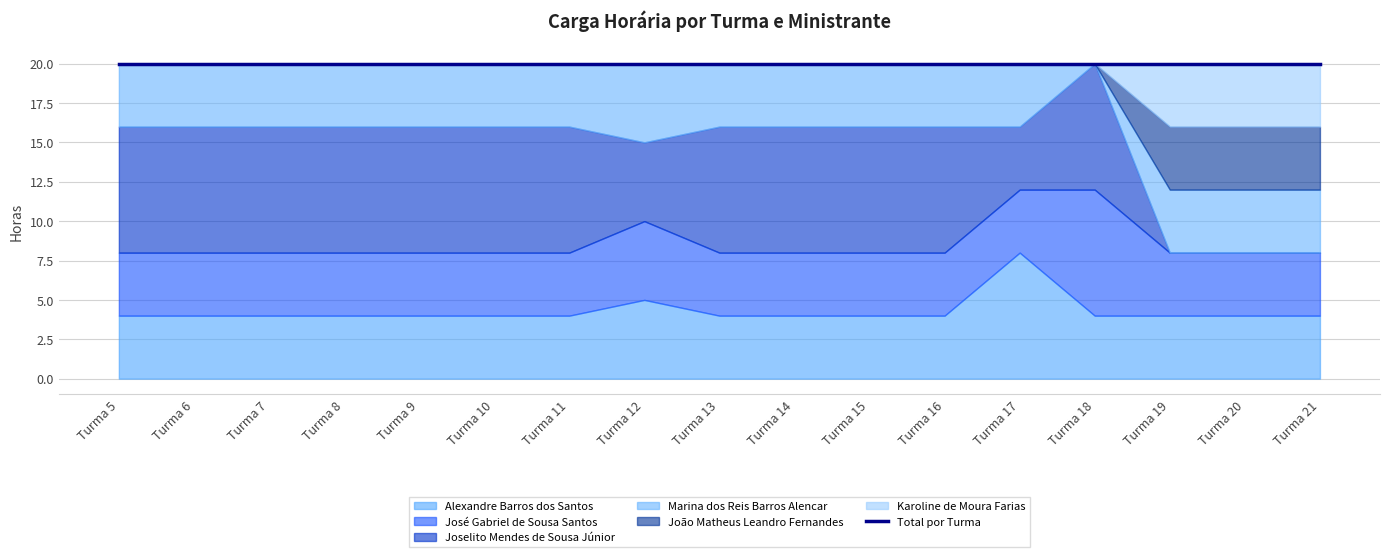

List the labels in order of Joselito Mendes de Sousa Júnior value, largest first.

Turma 5, Turma 6, Turma 7, Turma 8, Turma 9, Turma 10, Turma 11, Turma 13, Turma 14, Turma 15, Turma 16, Turma 18, Turma 12, Turma 17, Turma 19, Turma 20, Turma 21